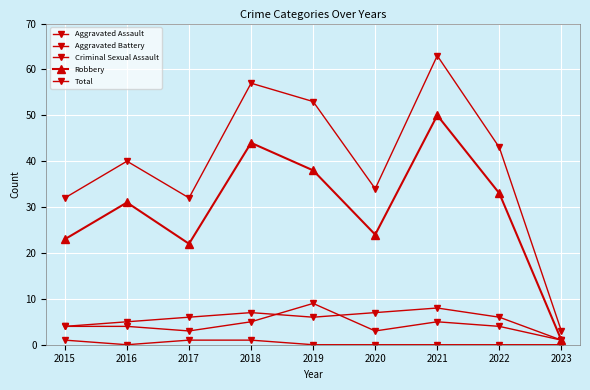

Read the Criminal Sexual Assault value at 2017.

1